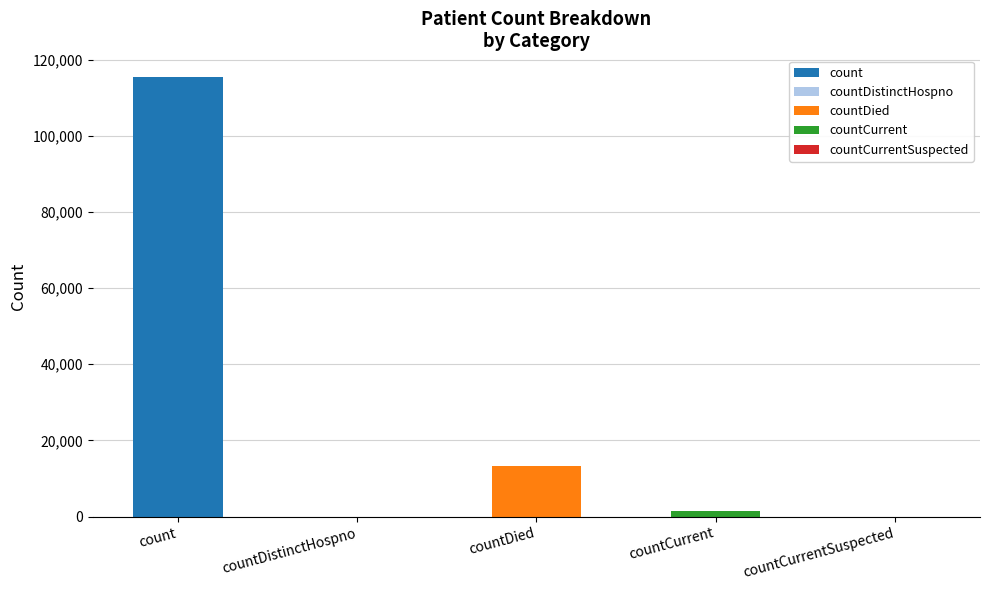

The value at countCurrentSuspected is 560. True or false?

False